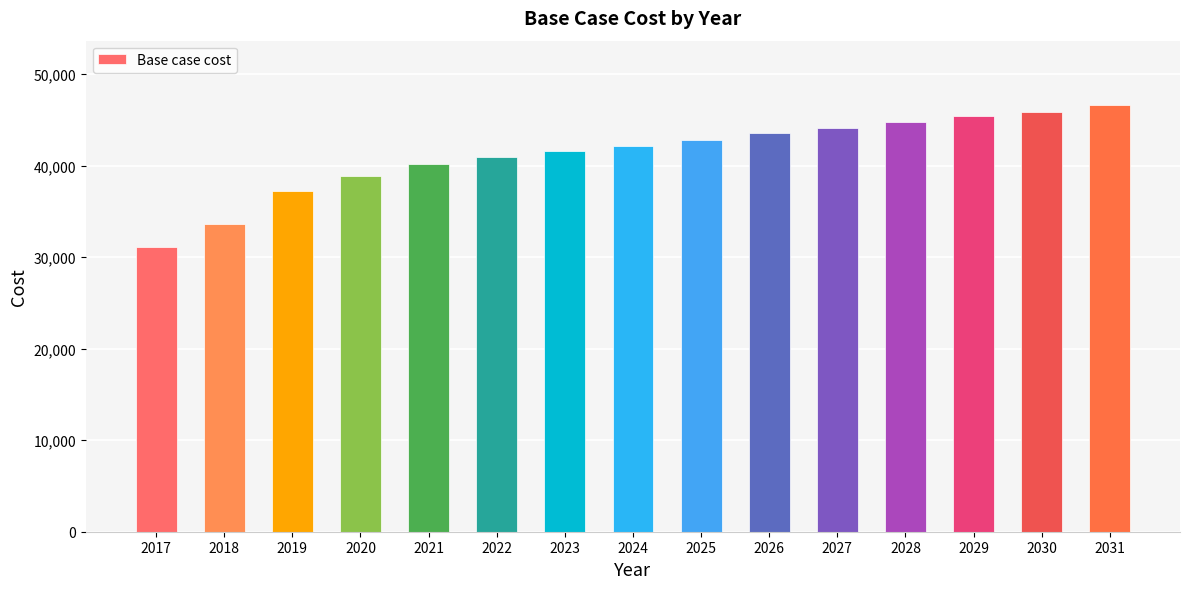

What is the maximum value shown in the chart?

46671.4